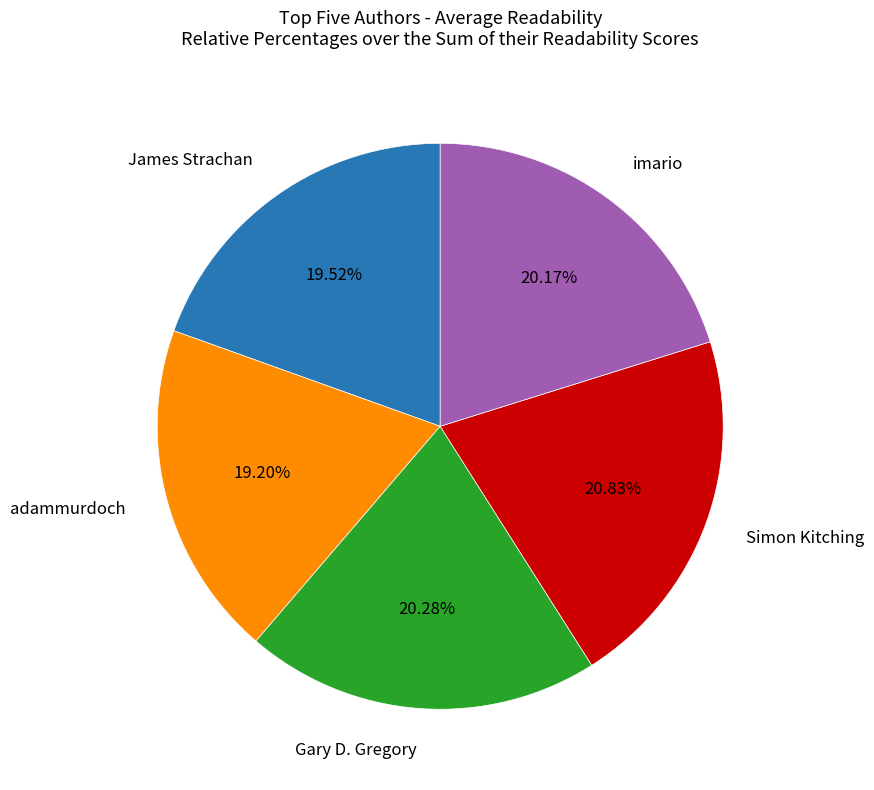

Approximately how many times larger is the value at imario compared to James Strachan?

1.0